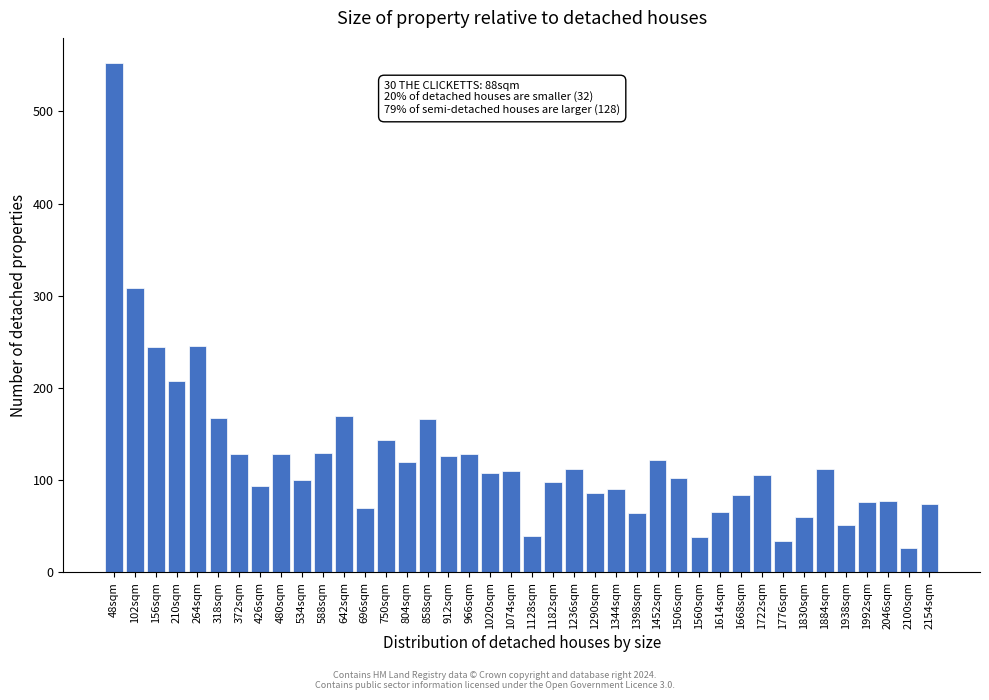

Approximately how many times larger is the value at 912sqm compared to 1992sqm?

1.7